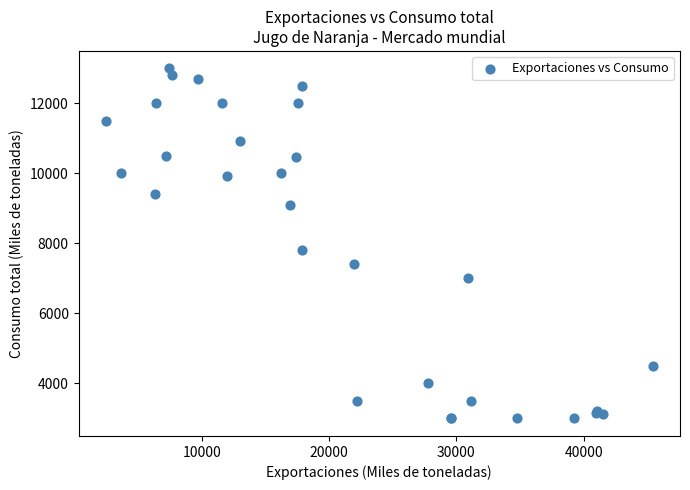

What Y value in the scatter plot is closest to 8000?

7827